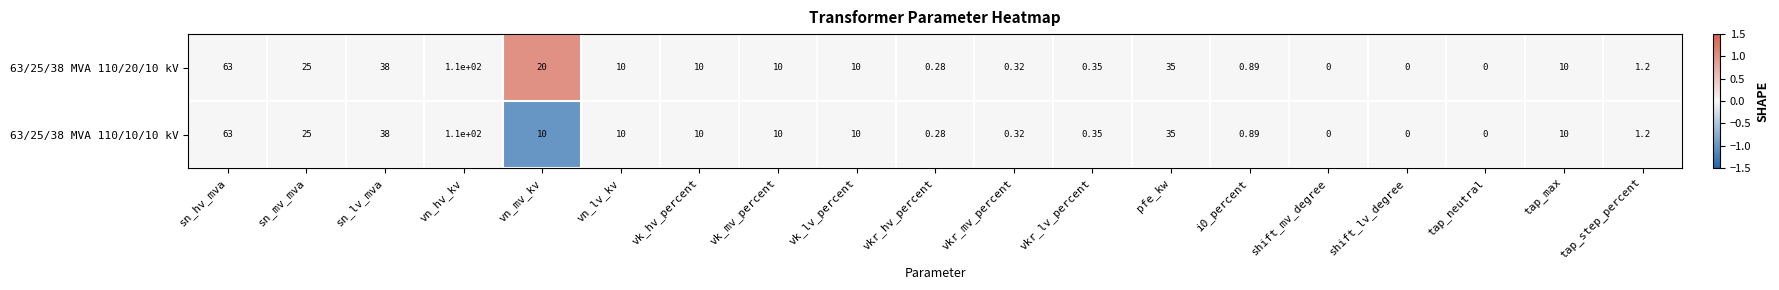

Which category has the highest value in the 63/25/38 MVA 110/10/10 kV series?

vn_hv_kv